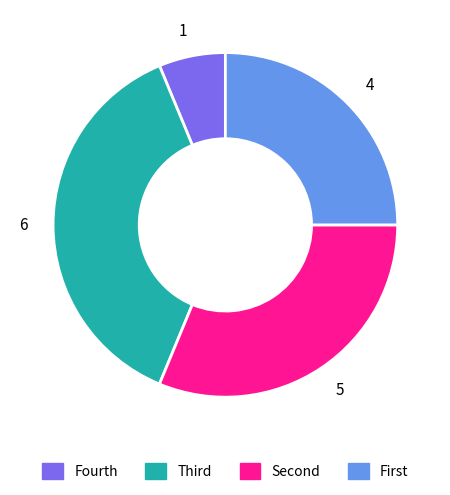

Is there any slice that represents more than half of the pie?

No